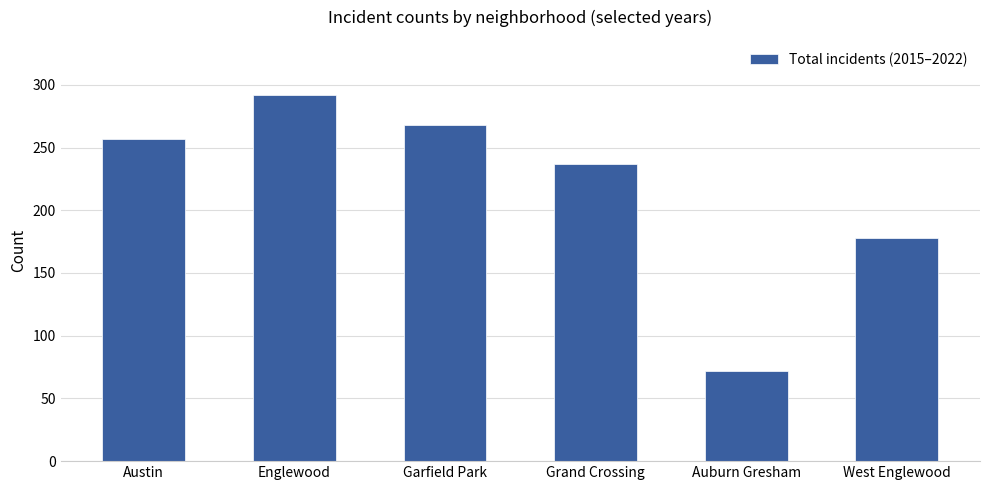

Reading left to right, list all the values displayed in this chart.

Austin=257	Englewood=292	Garfield Park=268	Grand Crossing=237	Auburn Gresham=72	West Englewood=178